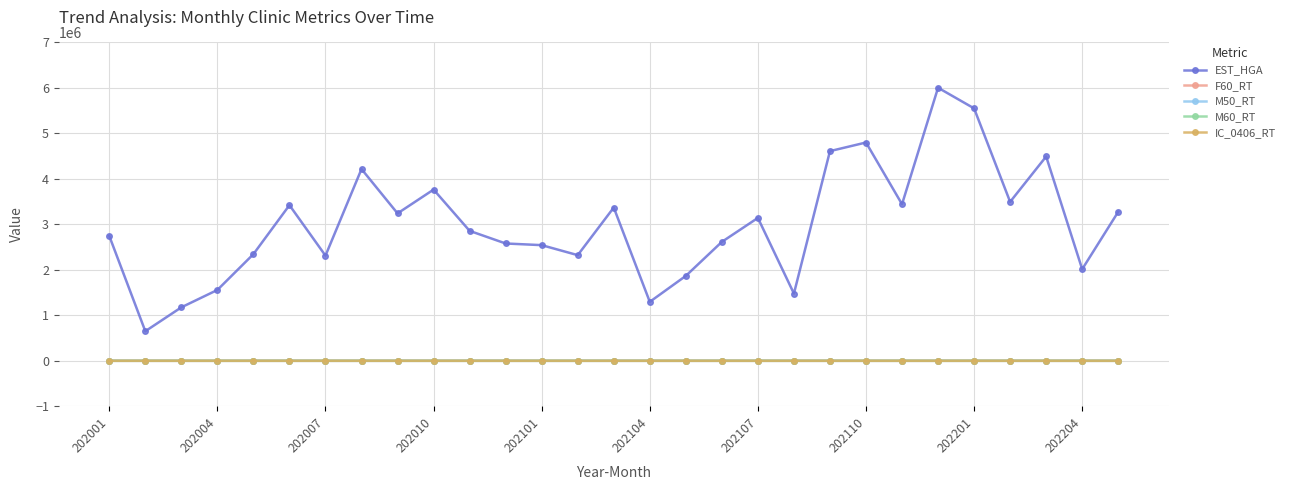

In IC_0406_RT, how many points are lower than both neighbors (excluding endpoints)?

9